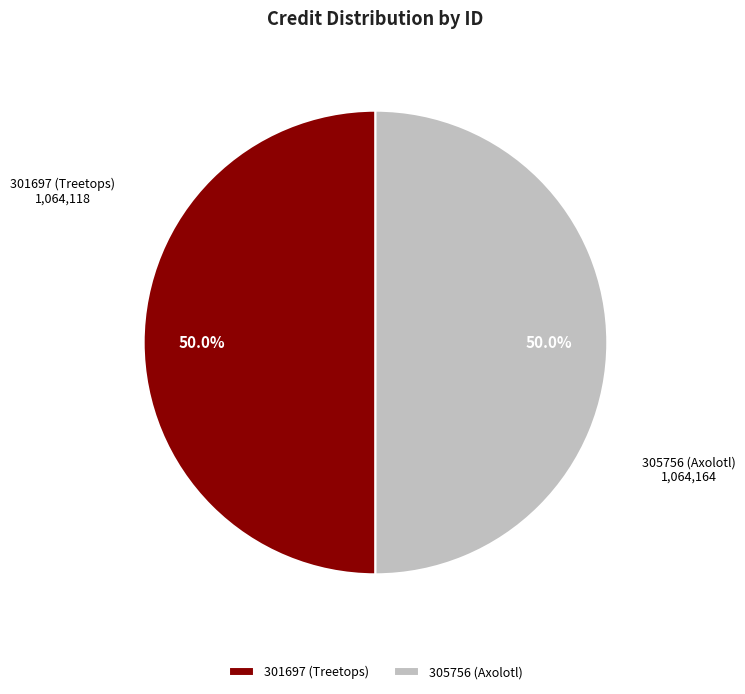

Combined, what portion of the pie is 305756 (Axolotl) and 301697 (Treetops)?

100.0%